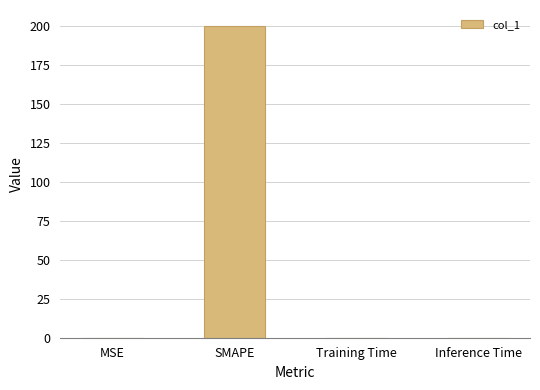

Are the bars horizontal?

No